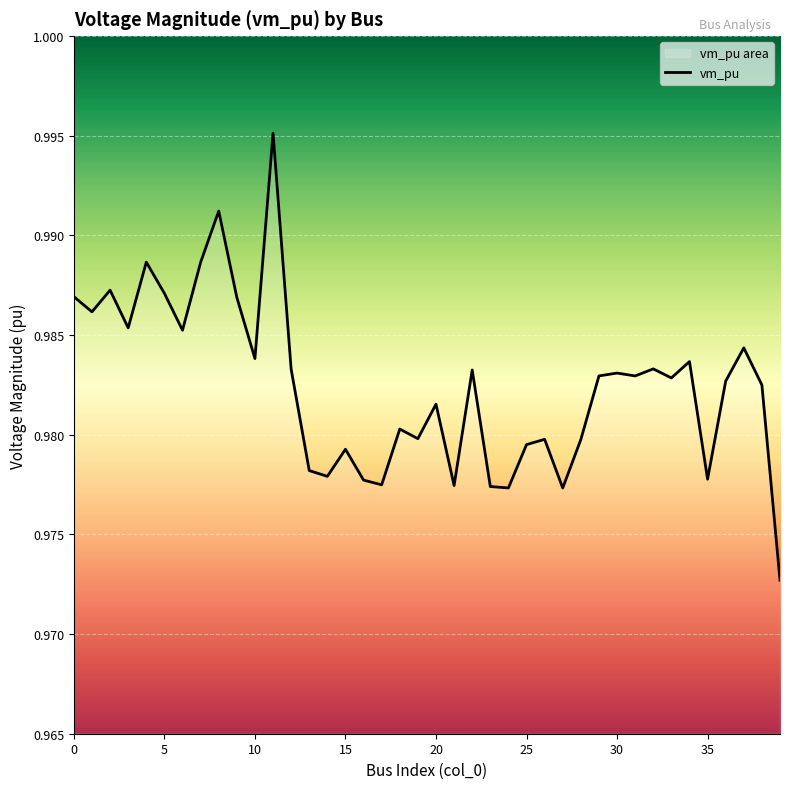

Does the chart display data point markers on the line(s)?

No